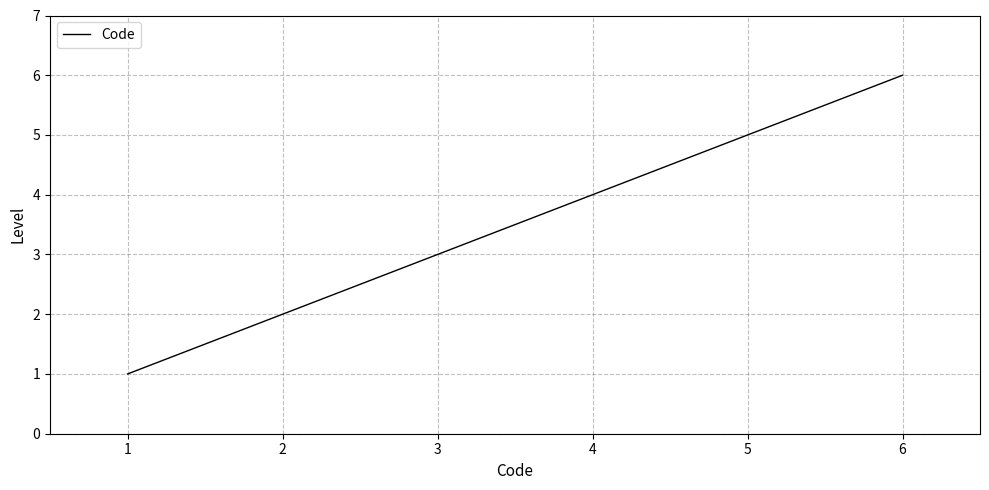

Does the chart display data point markers on the line(s)?

No